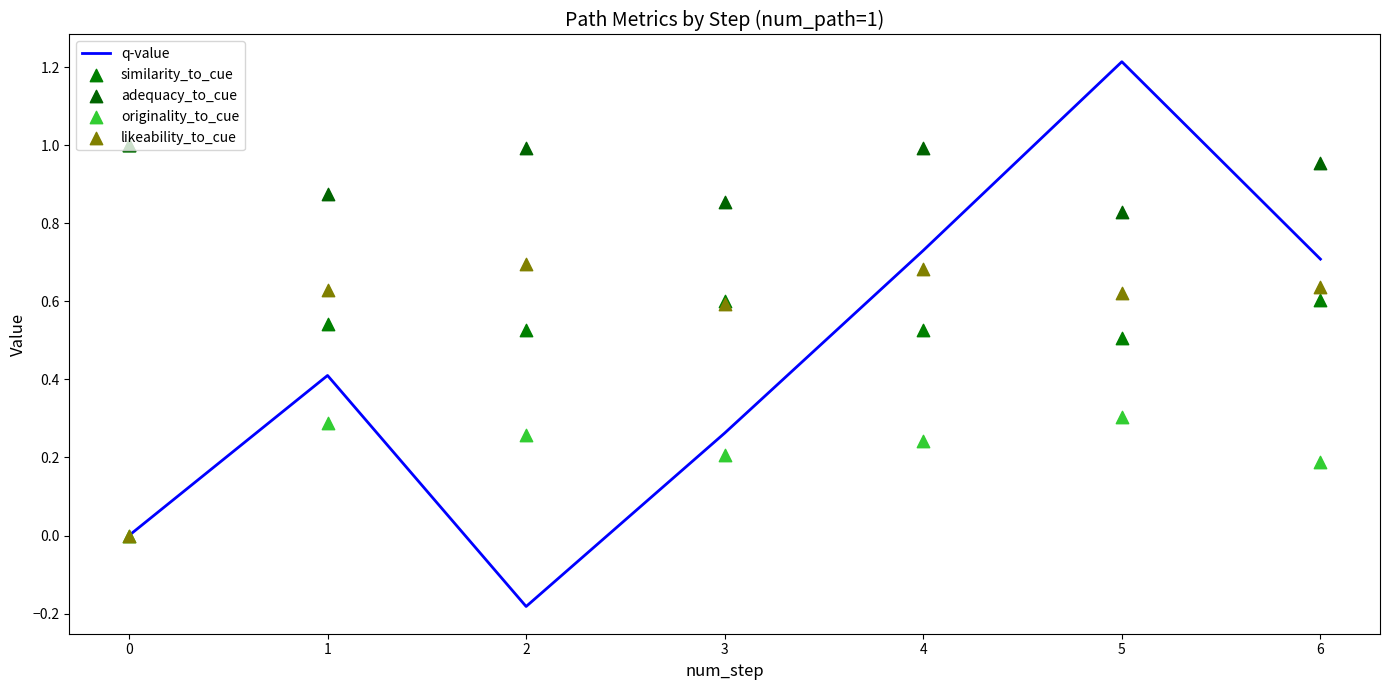

At how many categories does at least one series exceed 0?

7